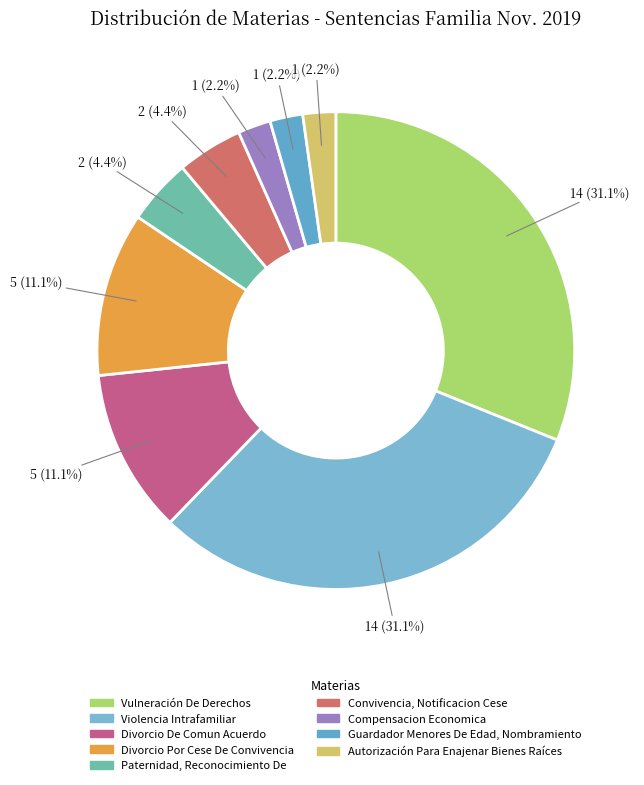

Count the number of slices in the pie.

9